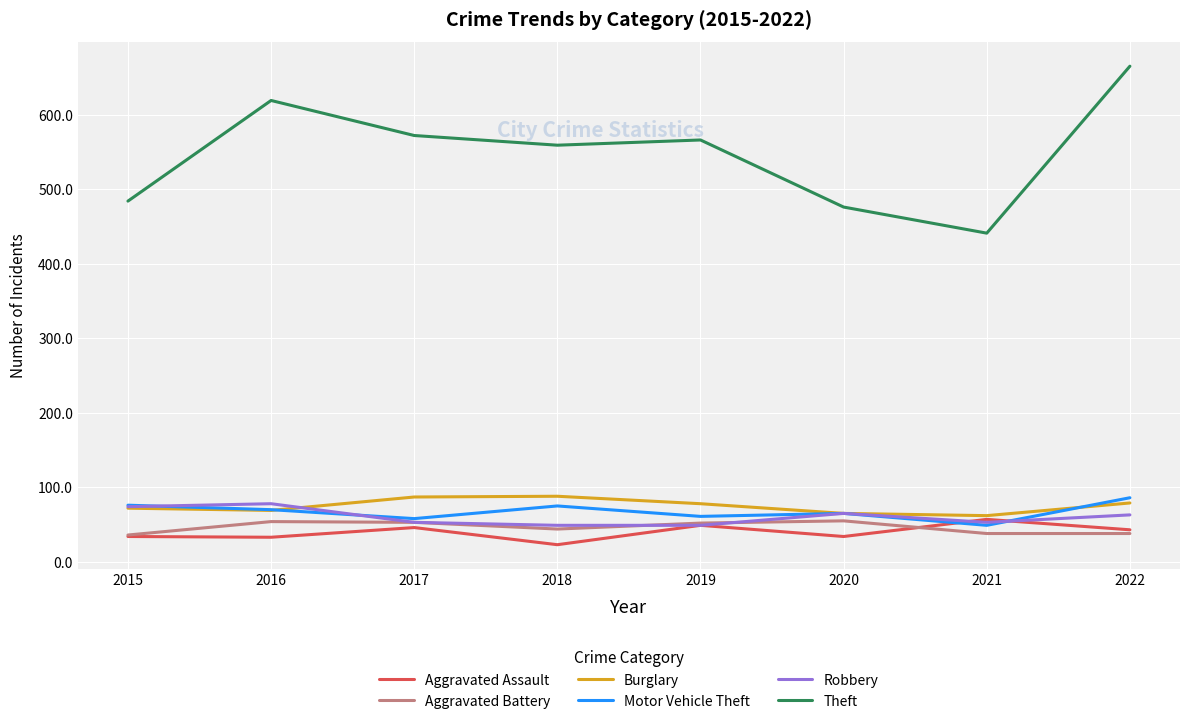

True or false: Theft and Robbery cross at least once.

False